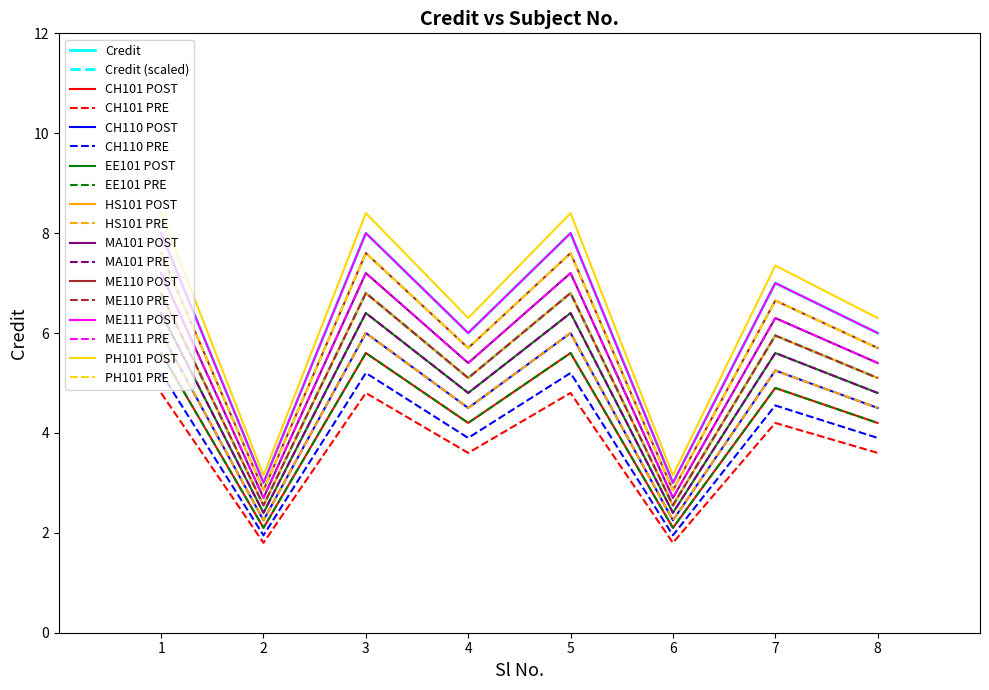

Does the chart display data point markers on the line(s)?

No